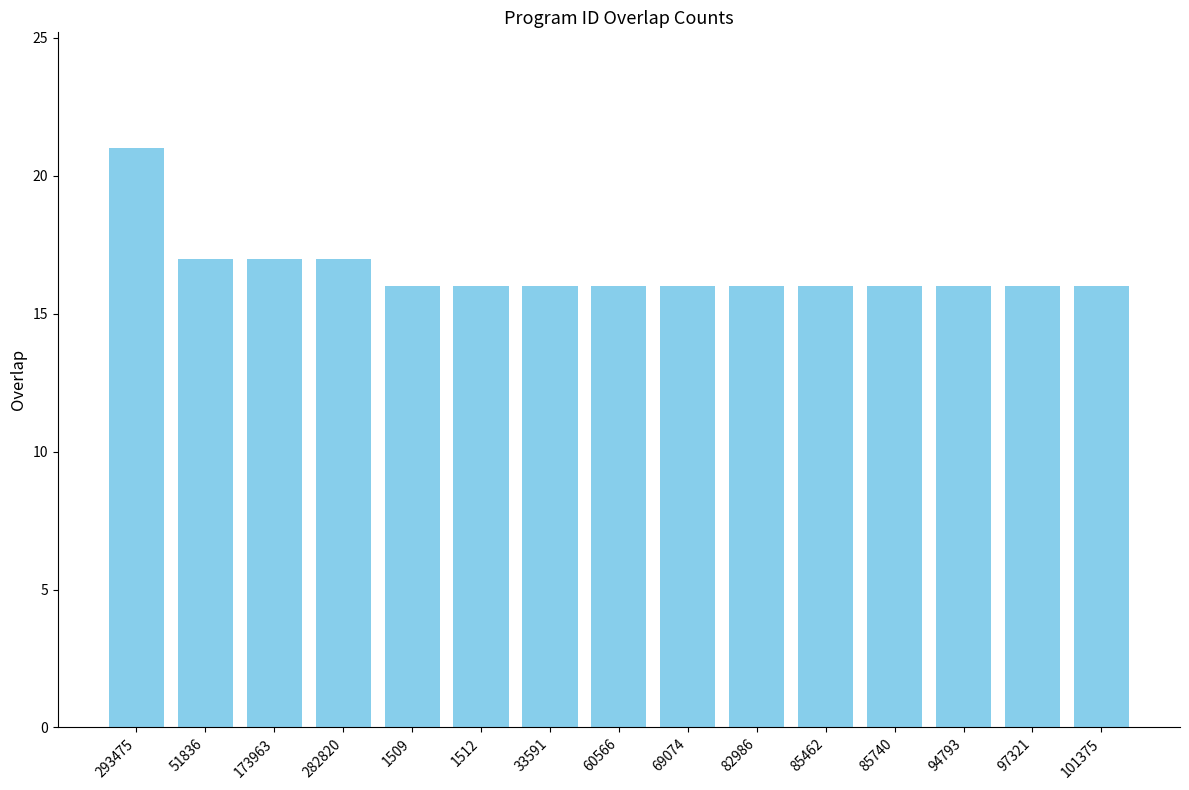

Reading left to right, extract all data points from this chart.

21	17	17	17	16	16	16	16	16	16	16	16	16	16	16